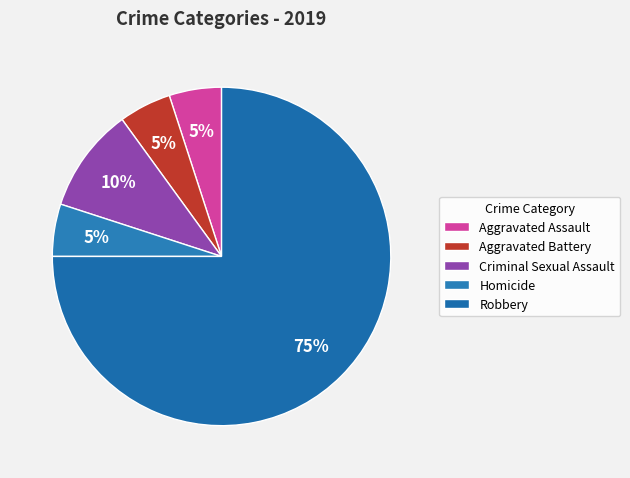

Count the number of slices in the pie.

5